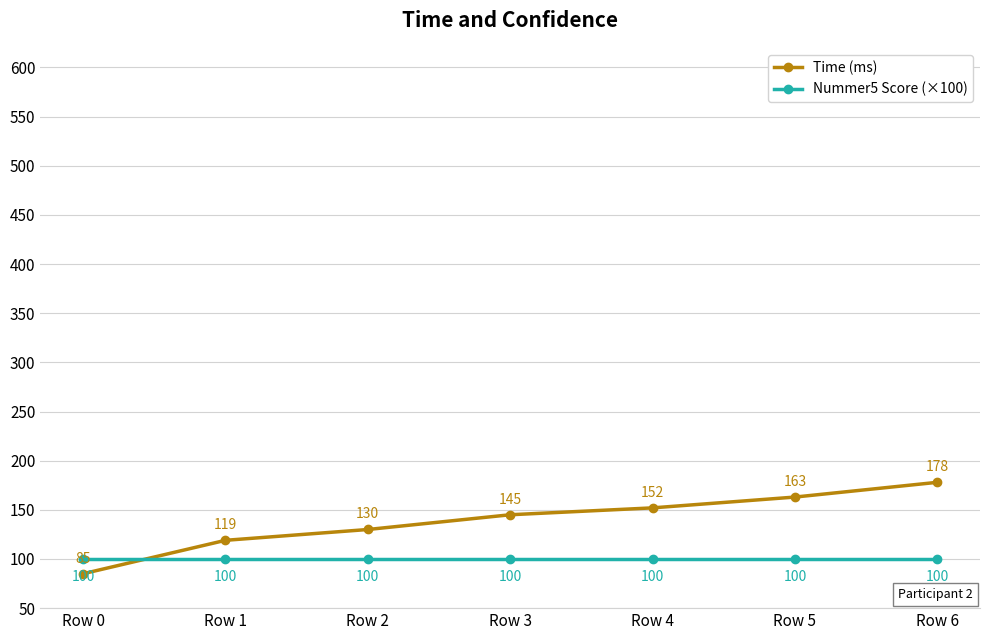

Which series has the widest spread of values?

Time (ms)